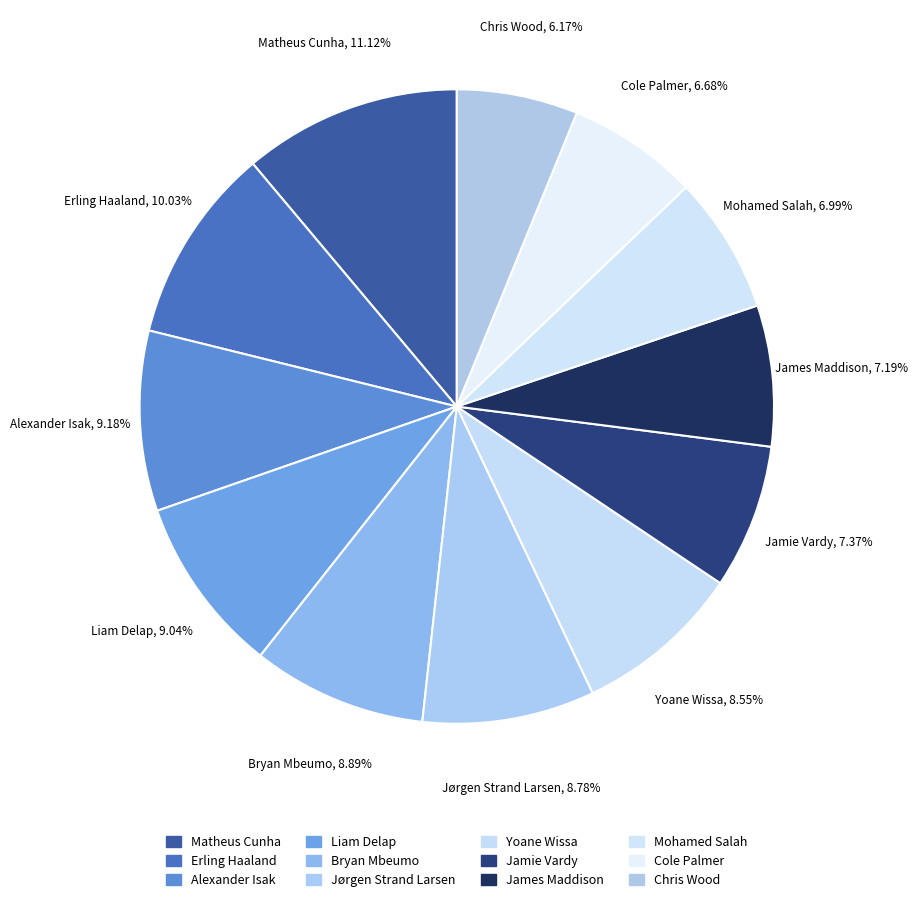

Does Liam Delap account for over 50% of the chart?

No